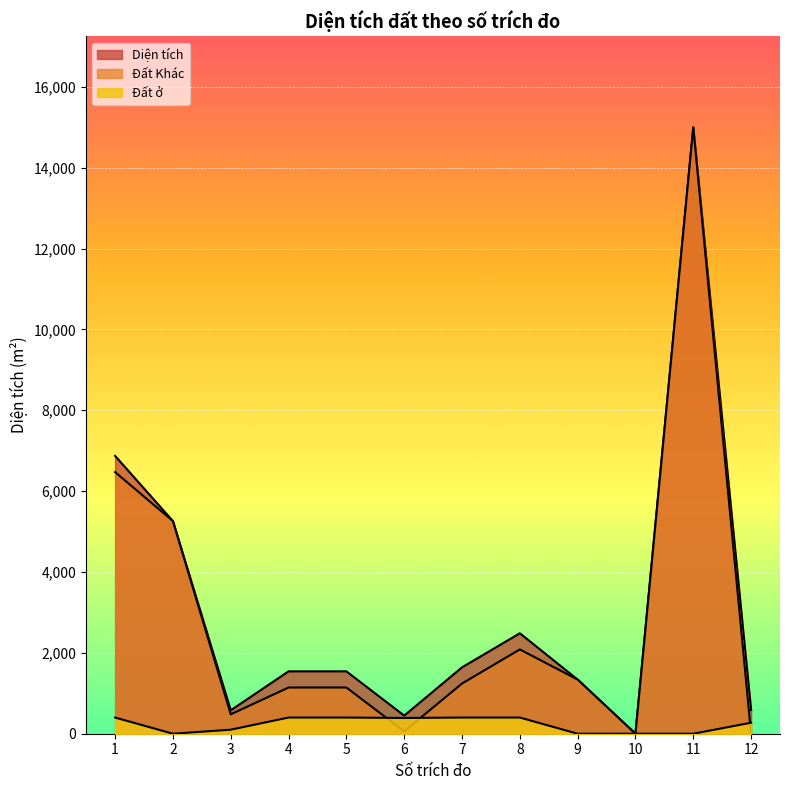

Which label corresponds to the largest value in the chart?

11